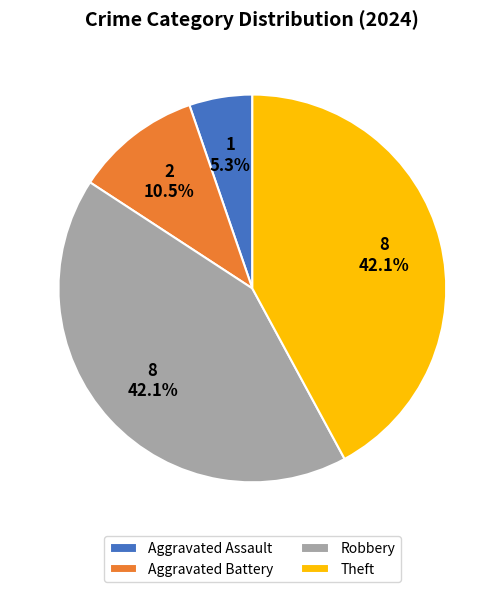

Which slice is the smallest?

Aggravated Assault